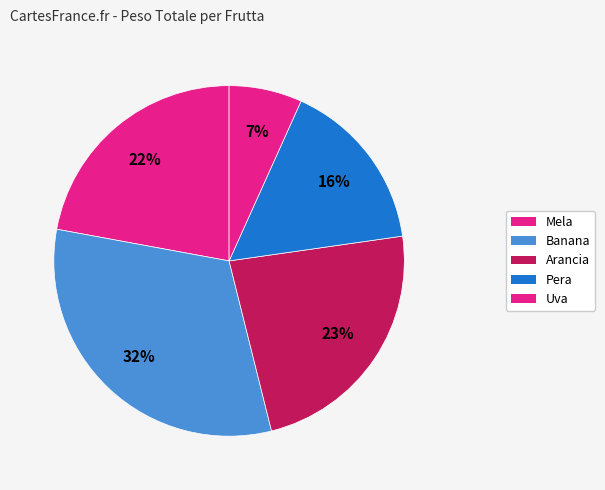

Count the number of slices in the pie.

5